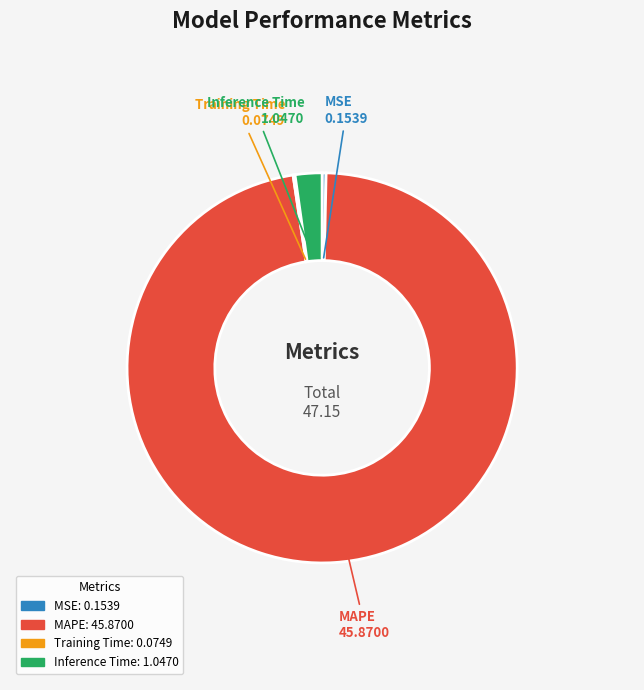

Which slice is the largest?

MAPE